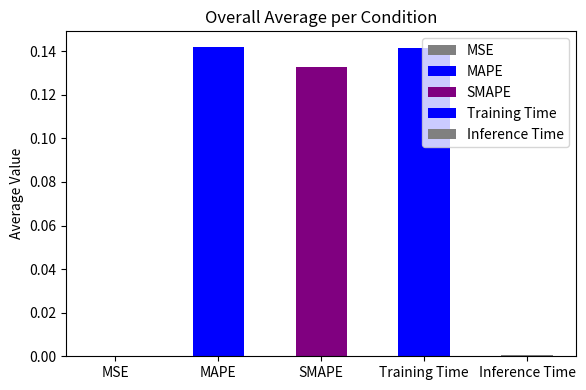

True or false: the data shows 0.1 at Training Time.

True